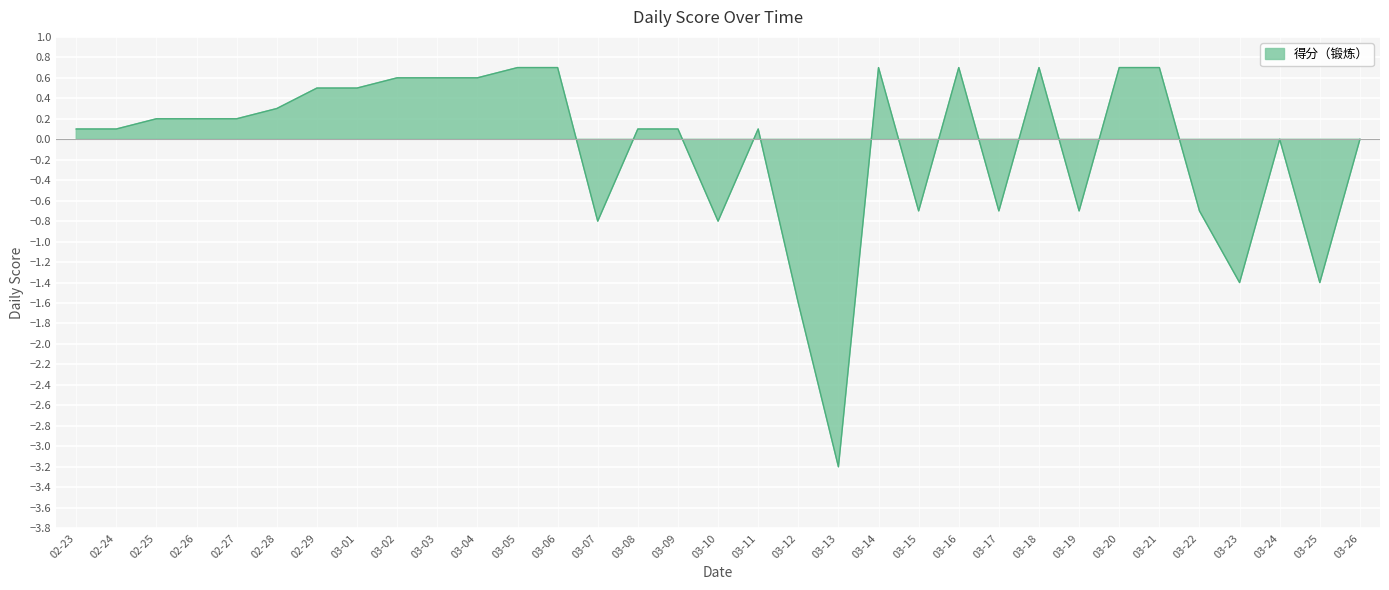

At which category does the data reach its first local peak?

03-11